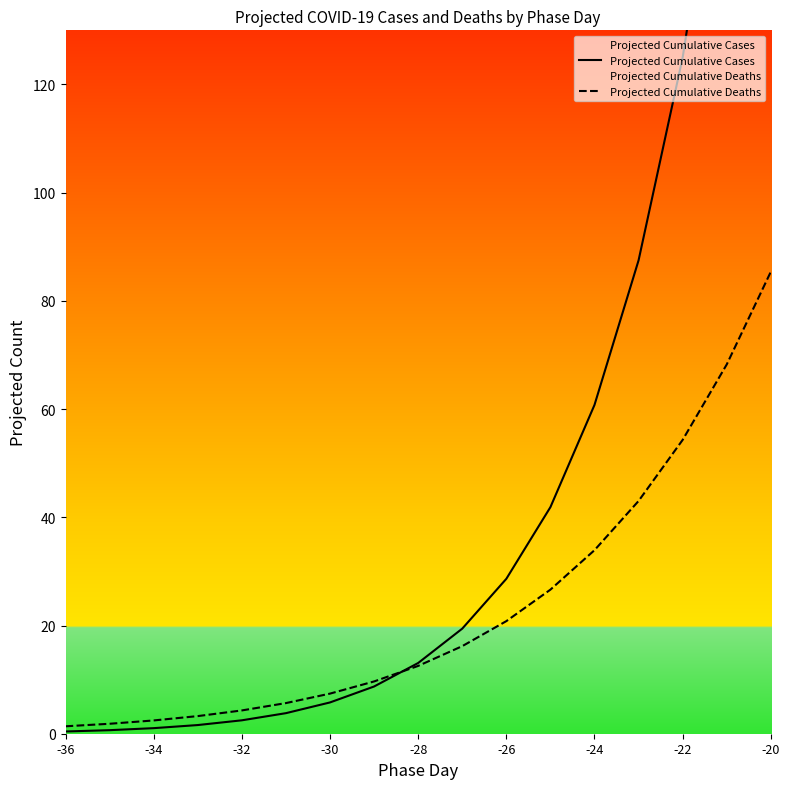

List the series in order of their peak value, highest first.

Projected Cumulative Cases, Projected Cumulative Deaths